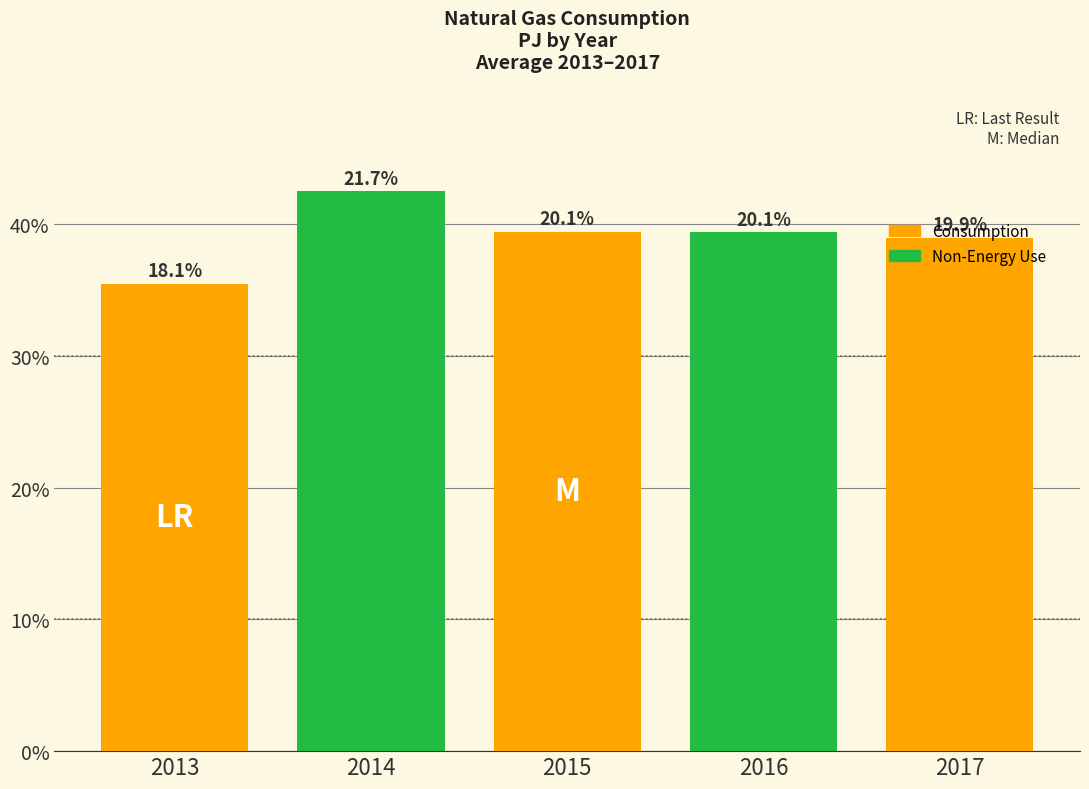

Are the bars horizontal?

No